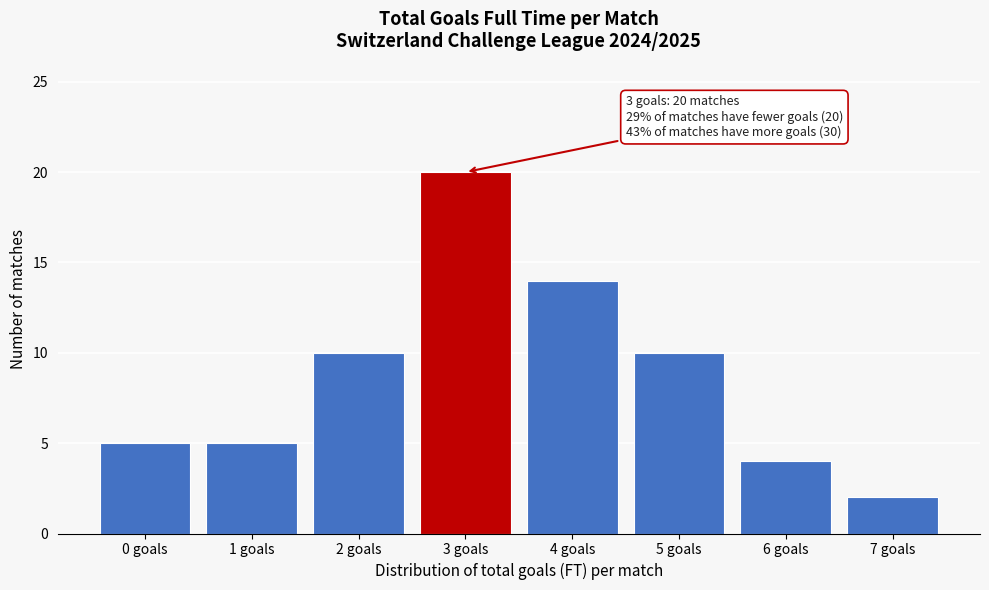

Reading left to right, list all the values displayed in this chart.

5	5	10	20	14	10	4	2